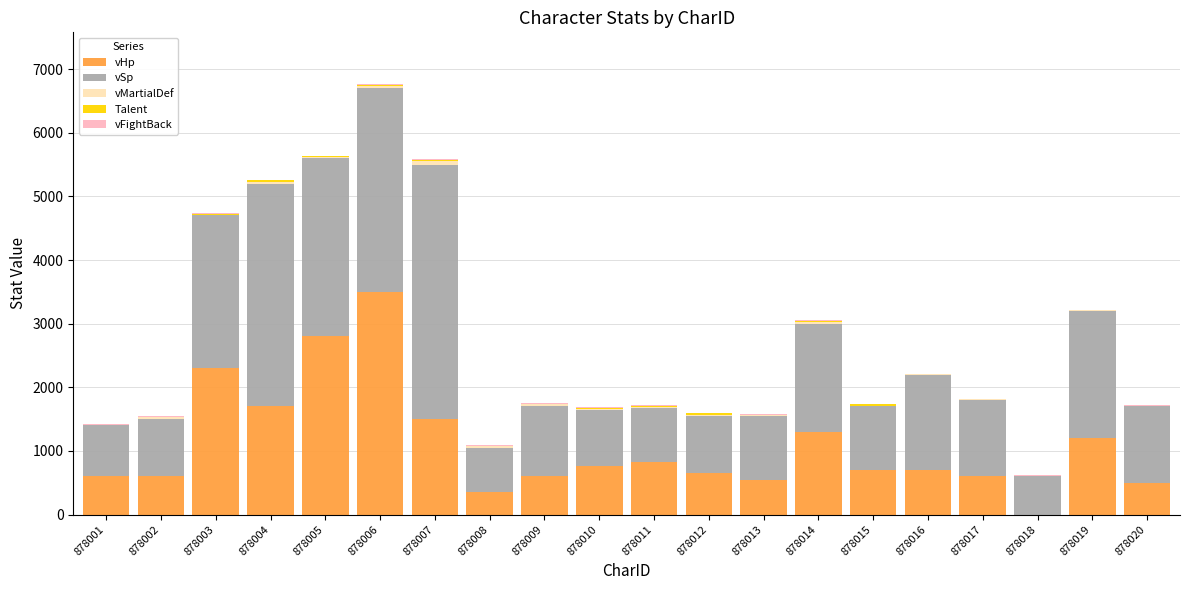

The vHp series shows 1122 at 878016. True or false?

False